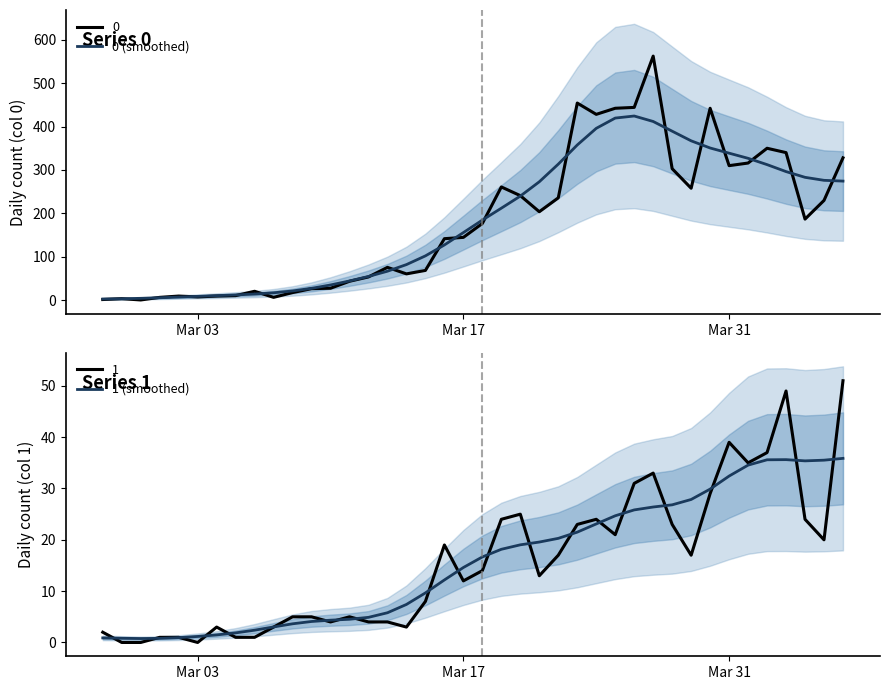

What is the highest value of the 1 (smoothed) series?

35.9